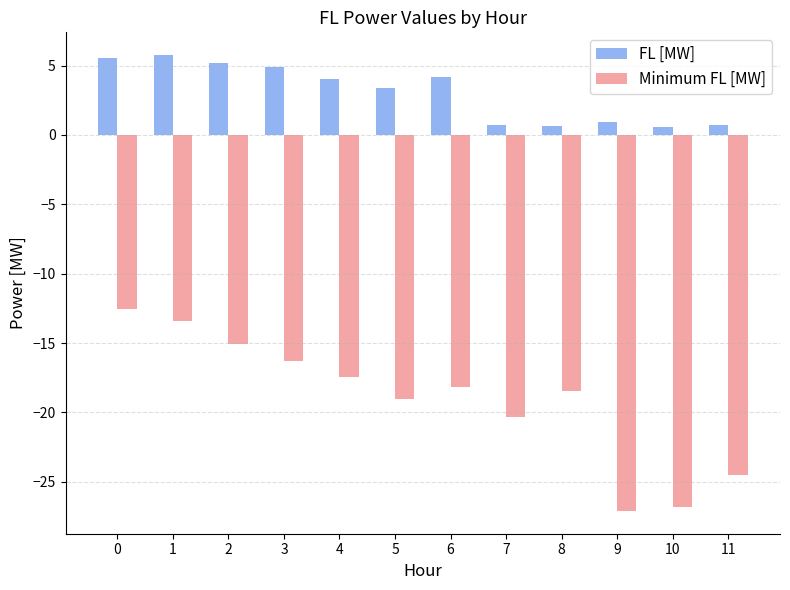

What is the smallest value displayed?

-27.1